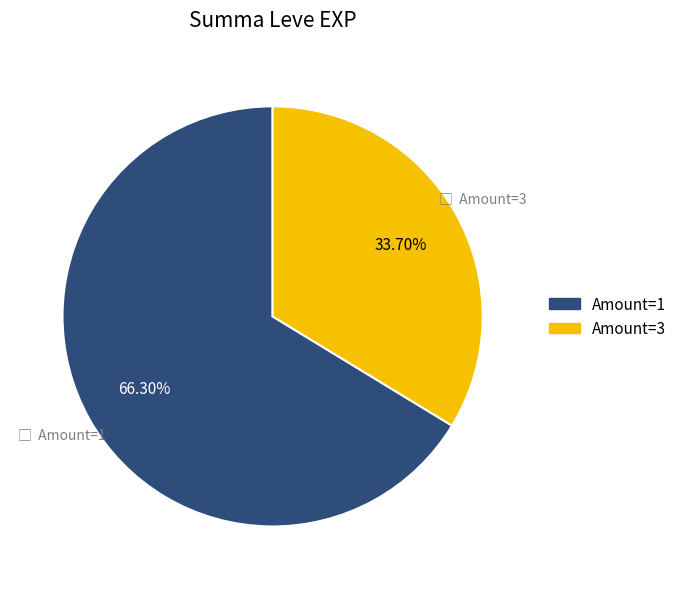

Does any single category account for the majority?

Yes